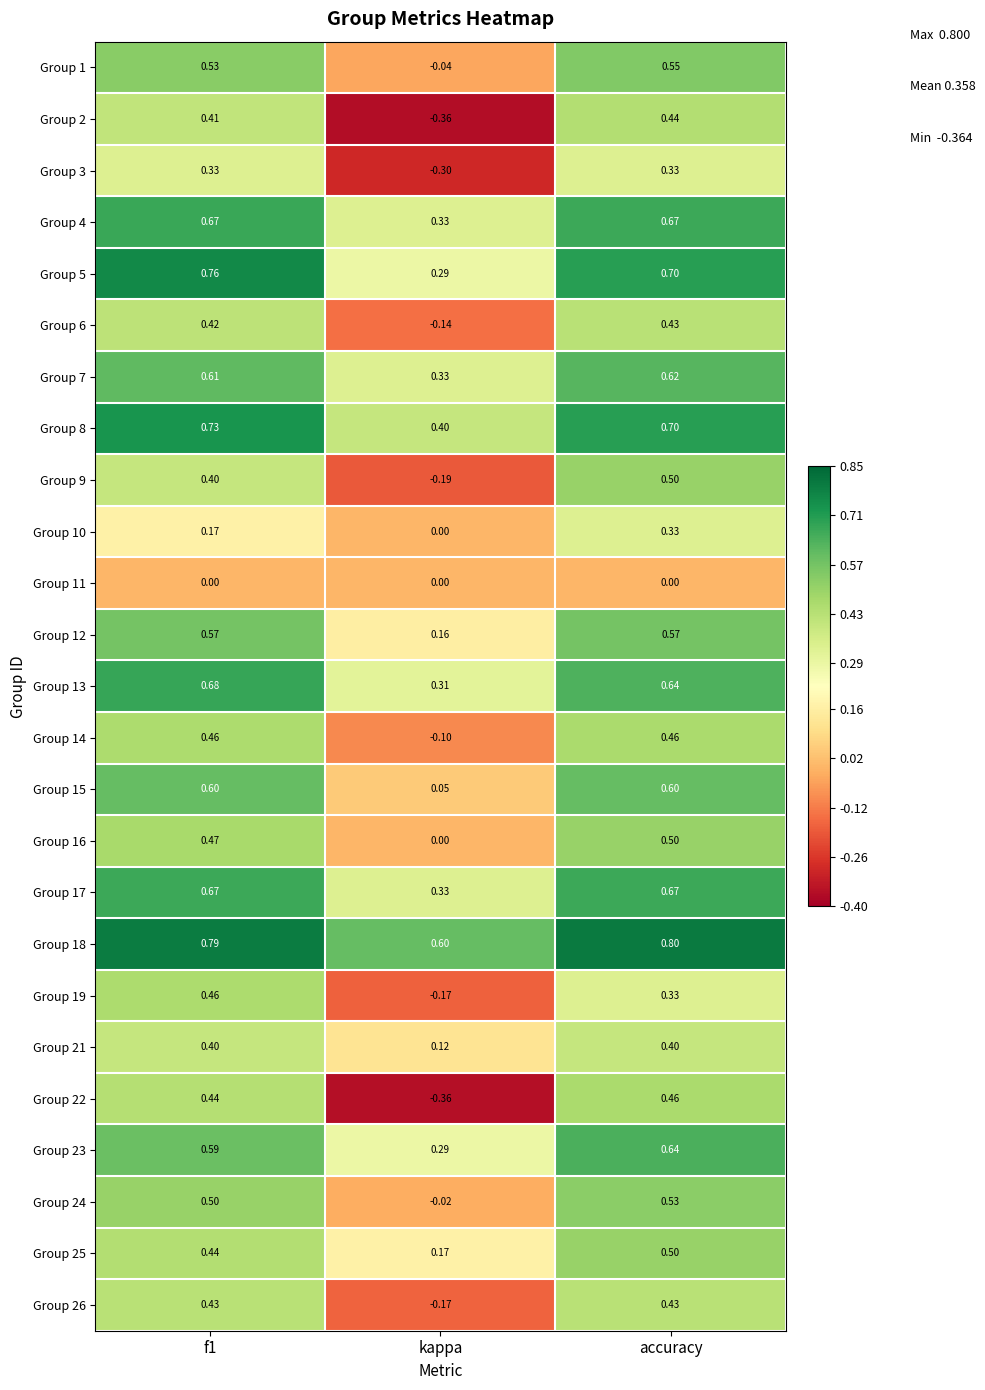

At which category is the sum across all series the highest?

accuracy